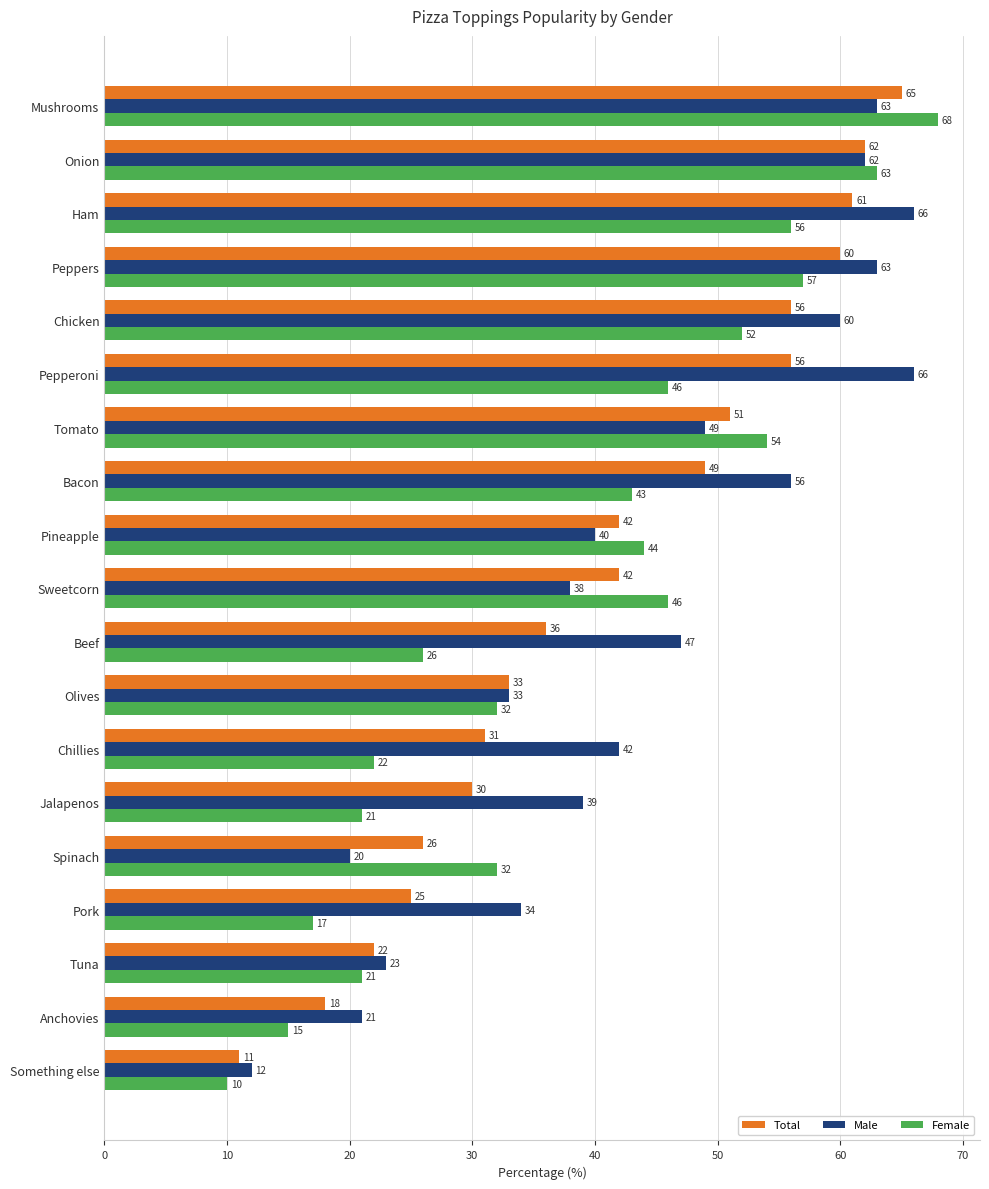

What is the minimum value for Male?

12